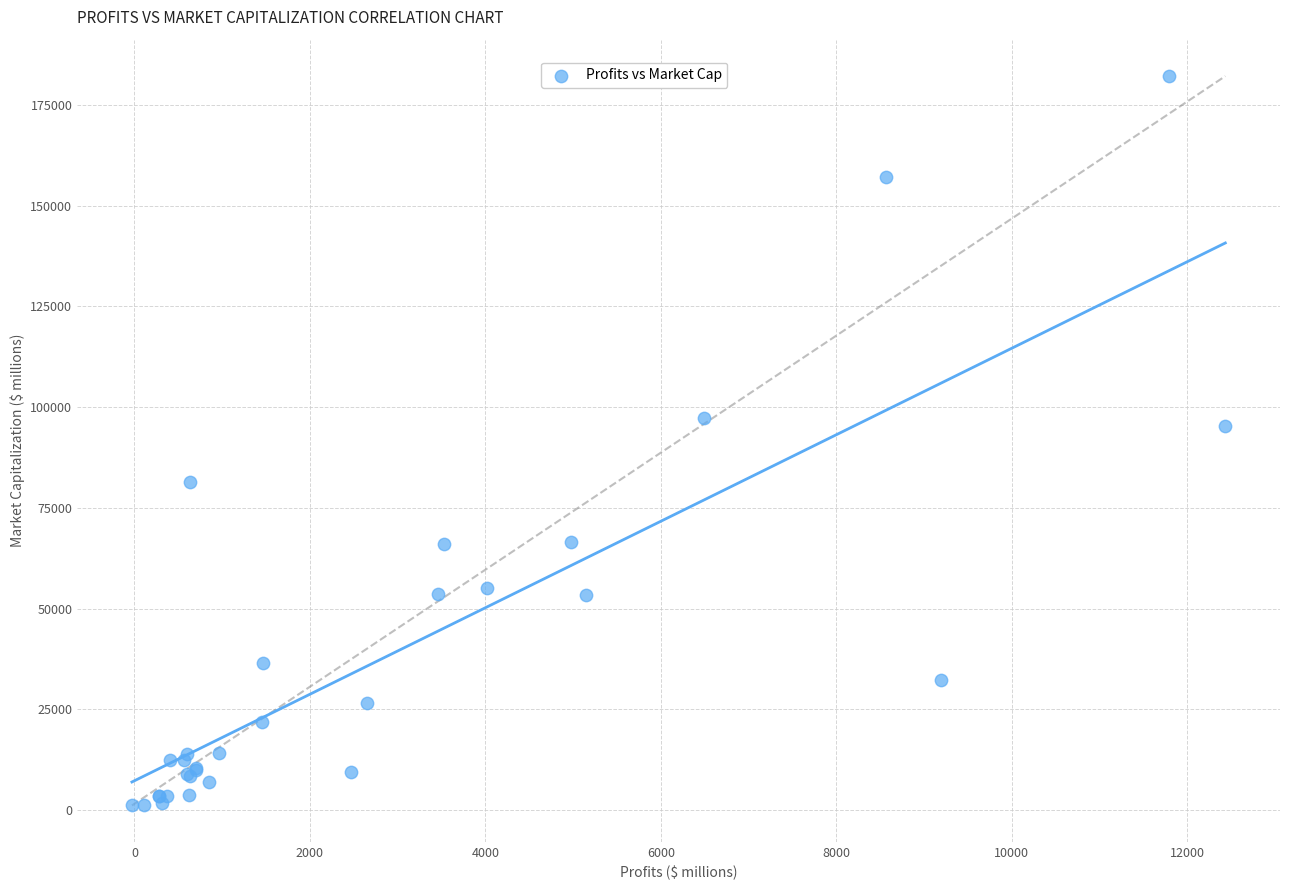

What Y value in the scatter plot is closest to 91642?

95251.9